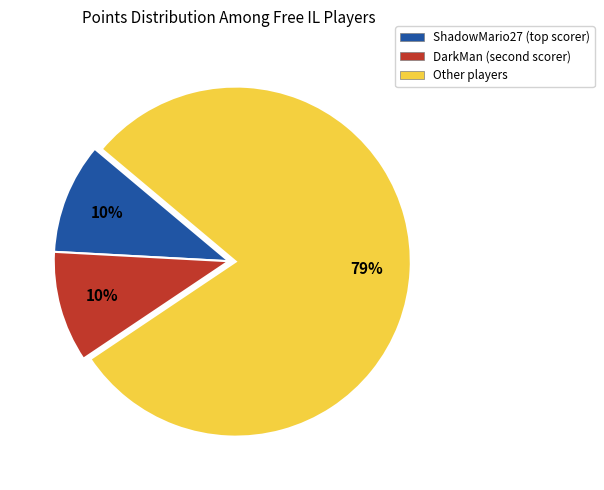

To the nearest percent, what is the average slice percentage?

33%